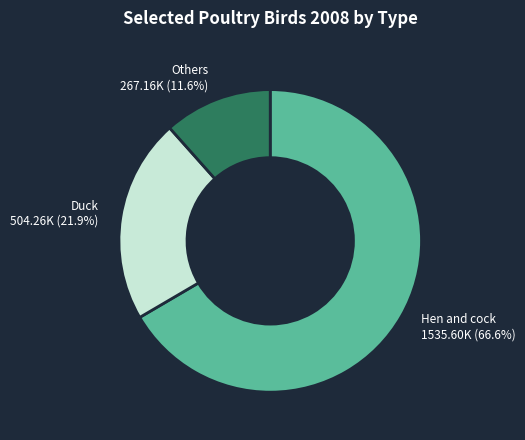

Between Hen and cock and Duck, which is larger?

Hen and cock